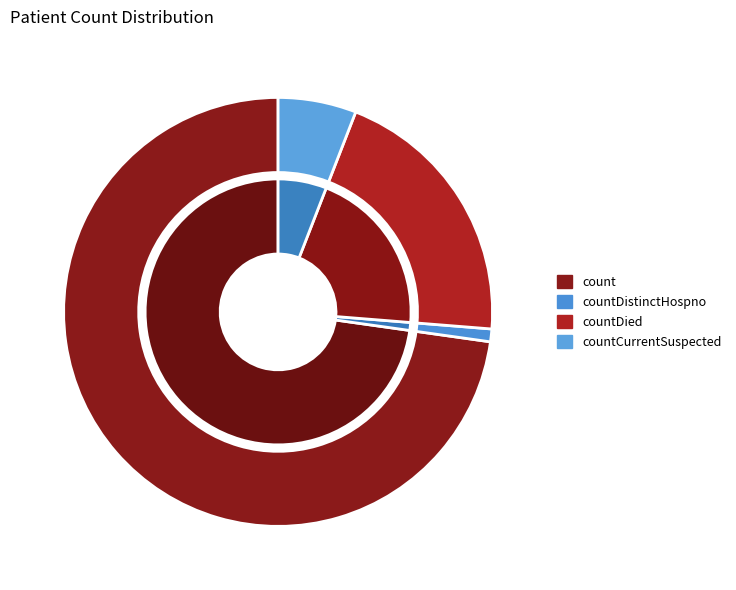

Does any single category account for the majority?

Yes